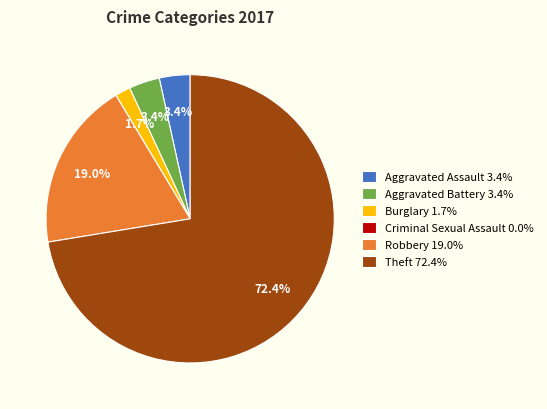

What percentage is the Robbery slice, to the nearest percent?

19%